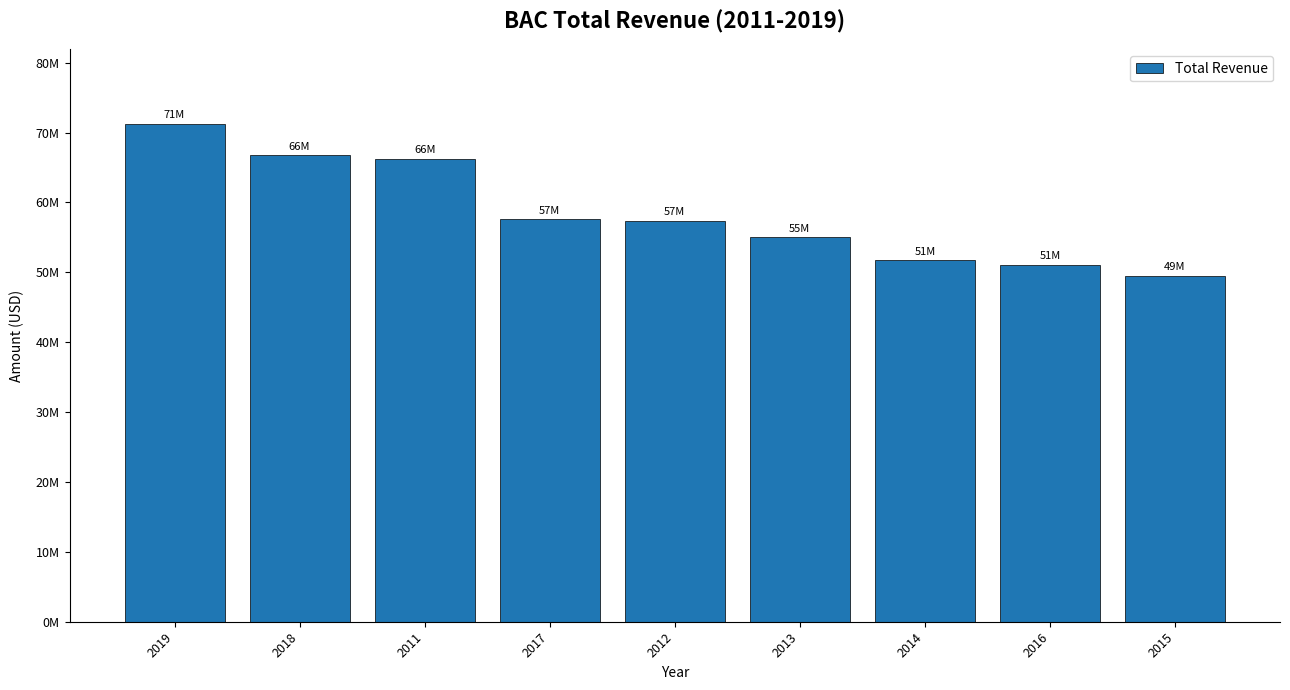

True or false: the data shows 81432217 at 2013.

False